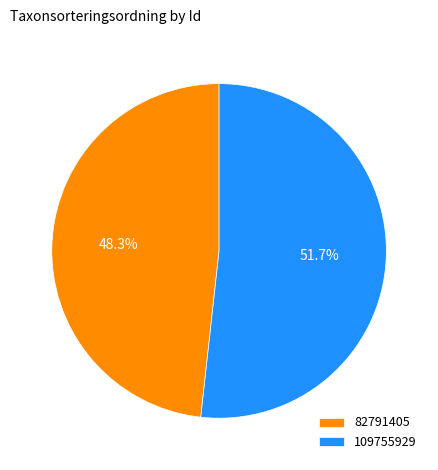

To the nearest percent, what is the difference between the largest and smallest slice percentages?

3%